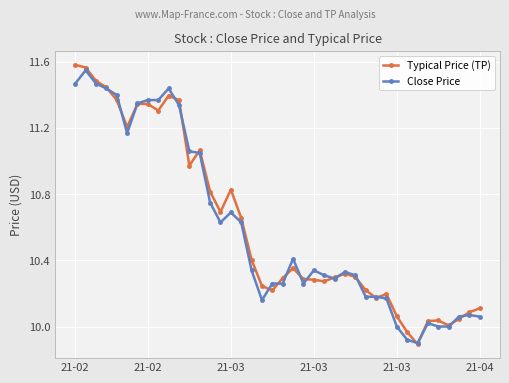

True or false: Close Price has more than 0 points higher than both neighbors.

True